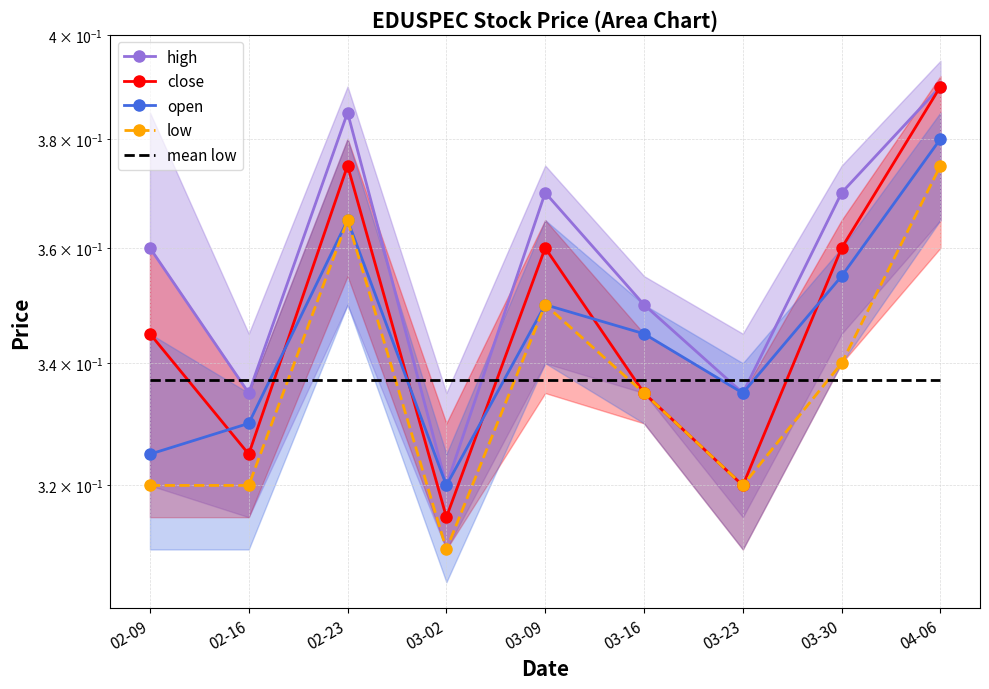

Reading right to left, what are all the values shown in this chart?

high: 0.4	0.4	0.3	0.3	0.4	0.3	0.4	0.3	0.4
close: 0.4	0.4	0.3	0.3	0.4	0.3	0.4	0.3	0.3
open: 0.4	0.4	0.3	0.3	0.3	0.3	0.4	0.3	0.3
low: 0.4	0.3	0.3	0.3	0.3	0.3	0.4	0.3	0.3
mean low: 0.3	0.3	0.3	0.3	0.3	0.3	0.3	0.3	0.3